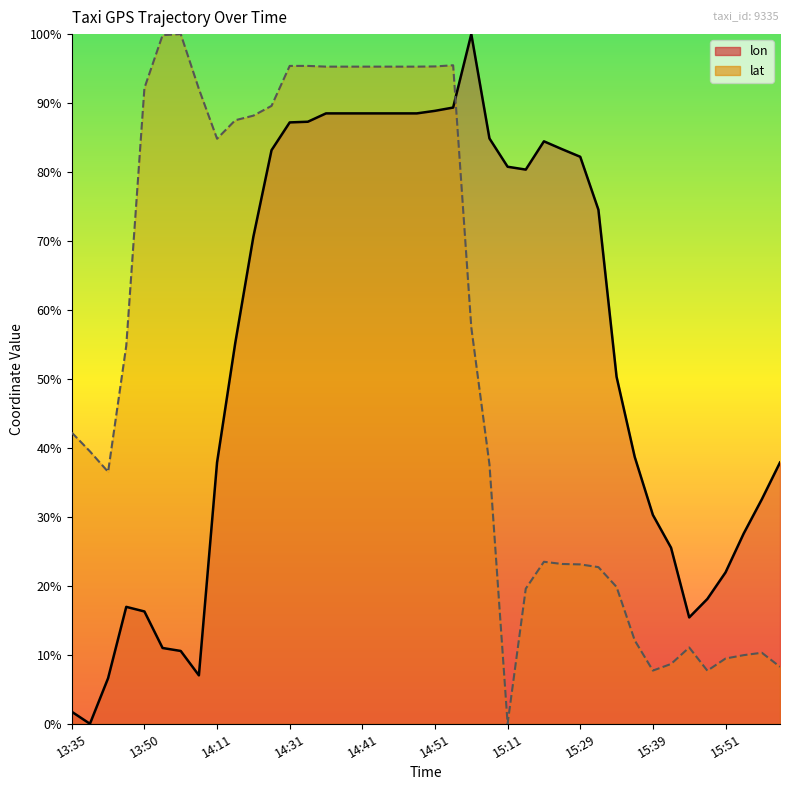

What is the total value across all series at 14:41?

183.8